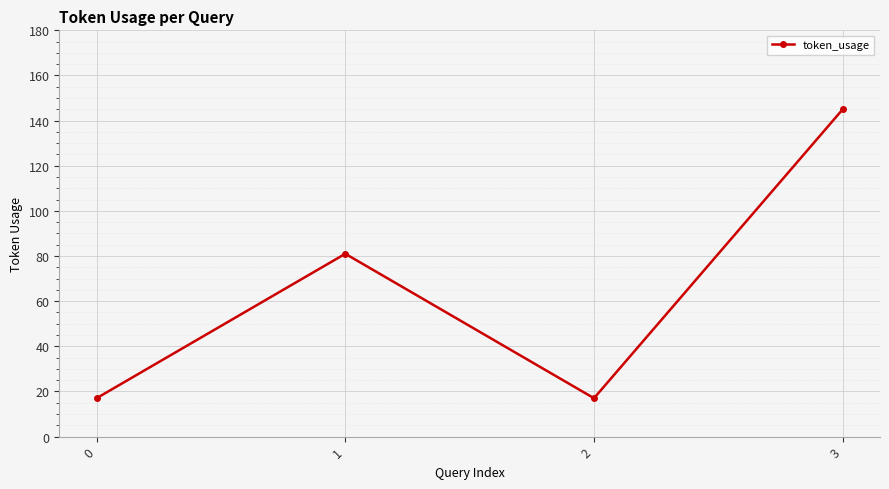

Between 3 and 1, which is larger?

3